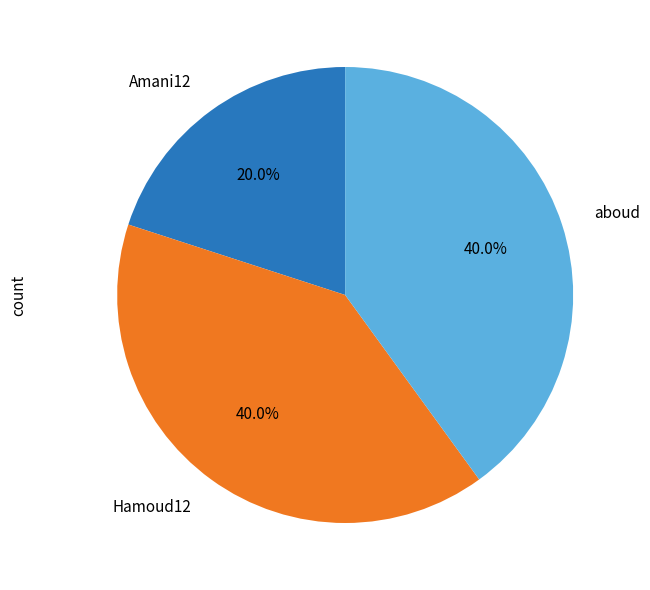

Does Hamoud12 represent more than half of the total?

No